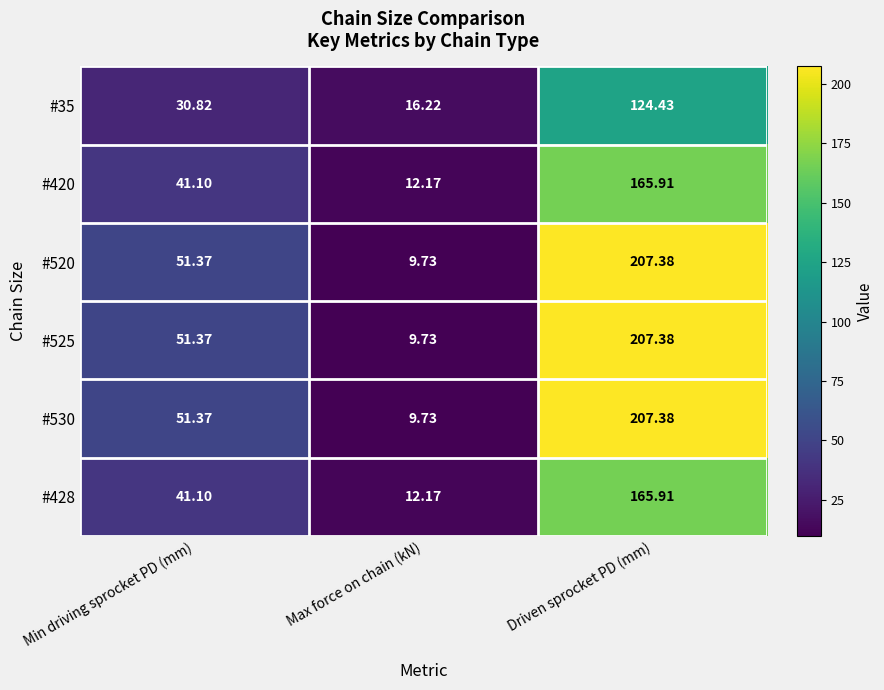

Which category has the lowest value in the #420 series?

Max force on chain (kN)